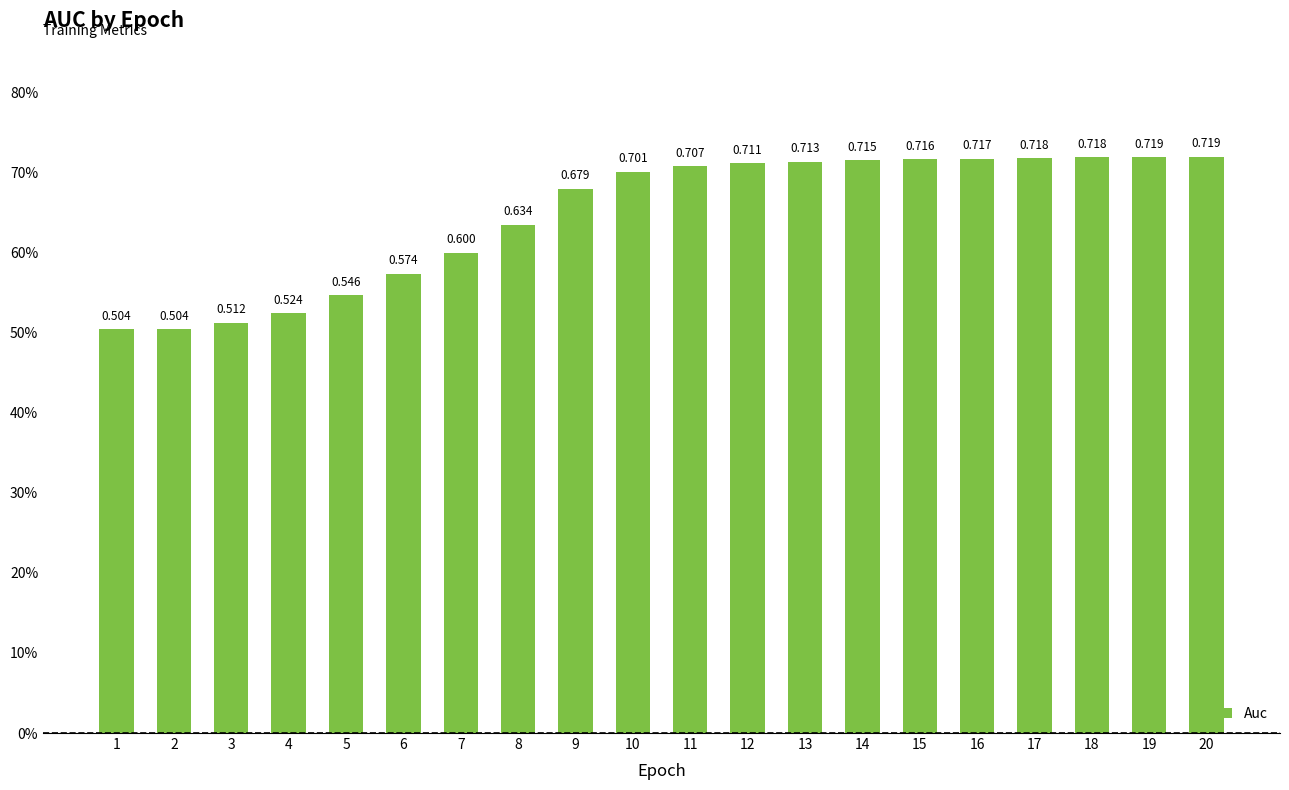

Does the chart contain any negative values?

No